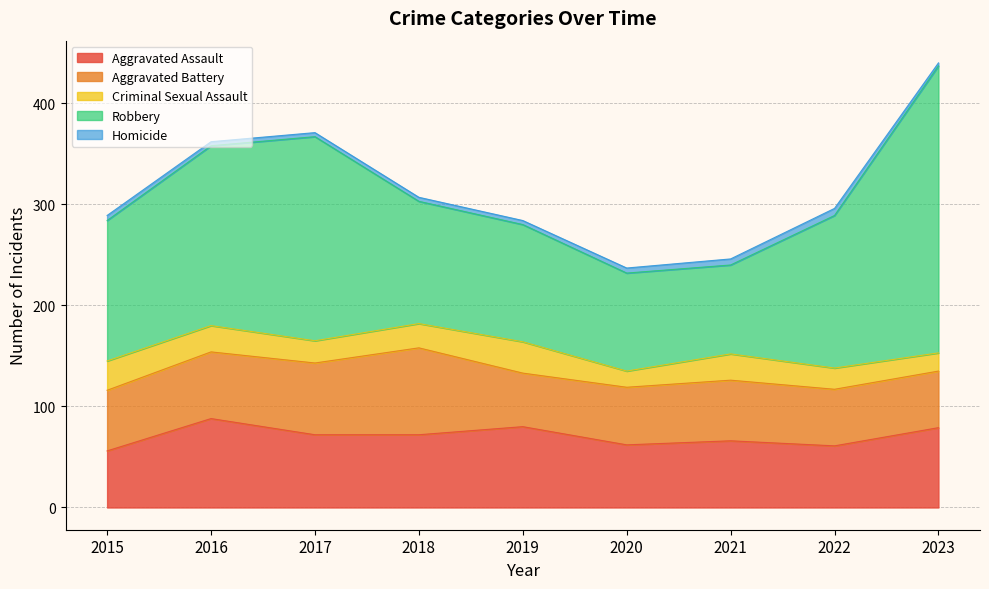

Reading right to left, extract all data points from this chart.

Aggravated Assault: 79	61	66	62	80	72	72	88	56
Aggravated Battery: 56	56	60	57	53	86	71	66	60
Criminal Sexual Assault: 18	21	26	16	31	24	22	26	29
Robbery: 284	151	88	97	116	121	202	178	139
Homicide: 3	7	6	5	4	4	4	4	5